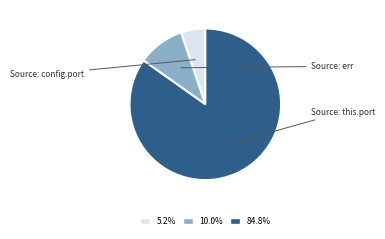

Is Source: err the majority of the pie?

No